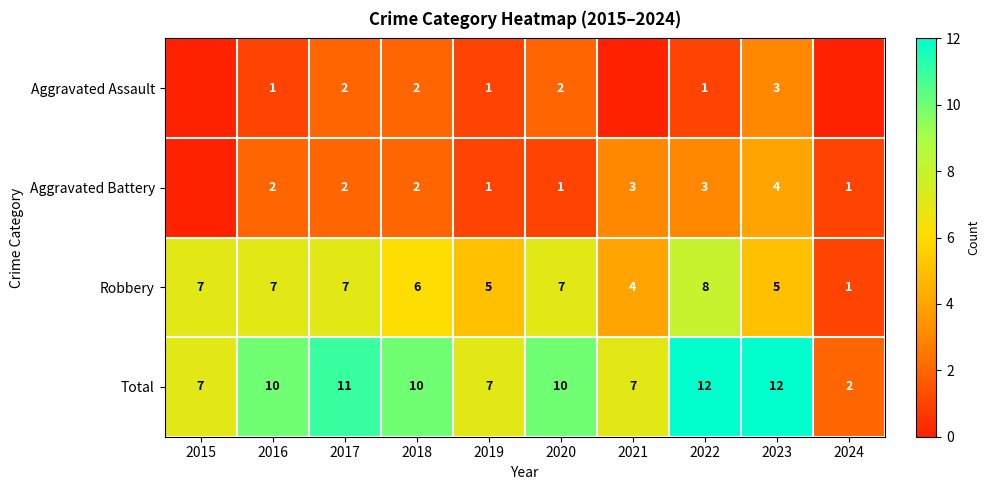

Read the Total value at 2022, to the nearest 5.

10